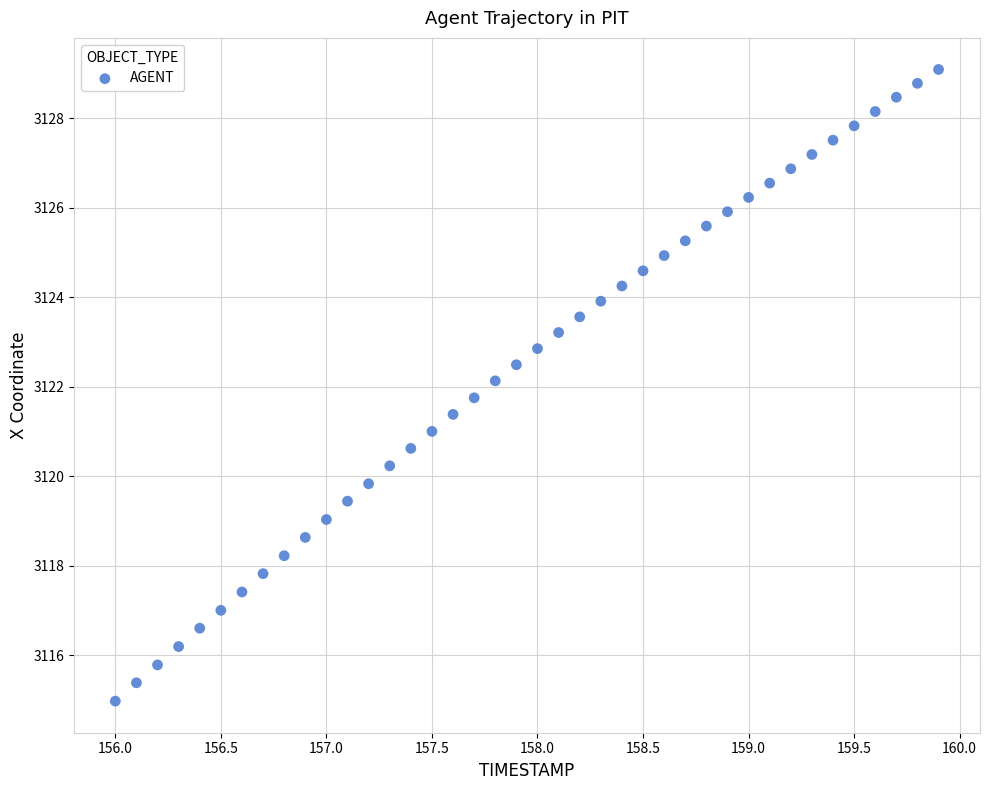

What is the range of Y values (max minus min)?

14.1